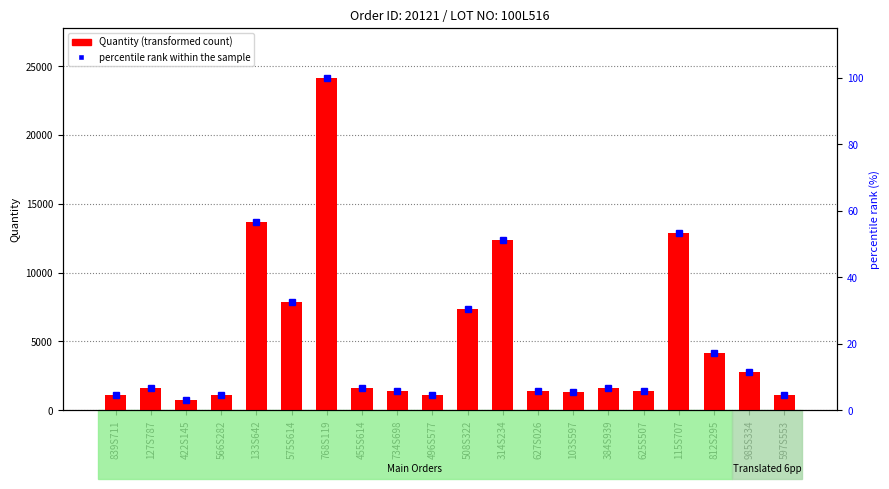

List the labels in order of Quantity value, largest first.

768S119, 133S642, 115S707, 314S234, 575S614, 508S322, 812S295, 985S334, 127S787, 455S614, 384S939, 734S698, 627S026, 625S507, 103S597, 566S282, 597S553, 839S711, 496S577, 422S145